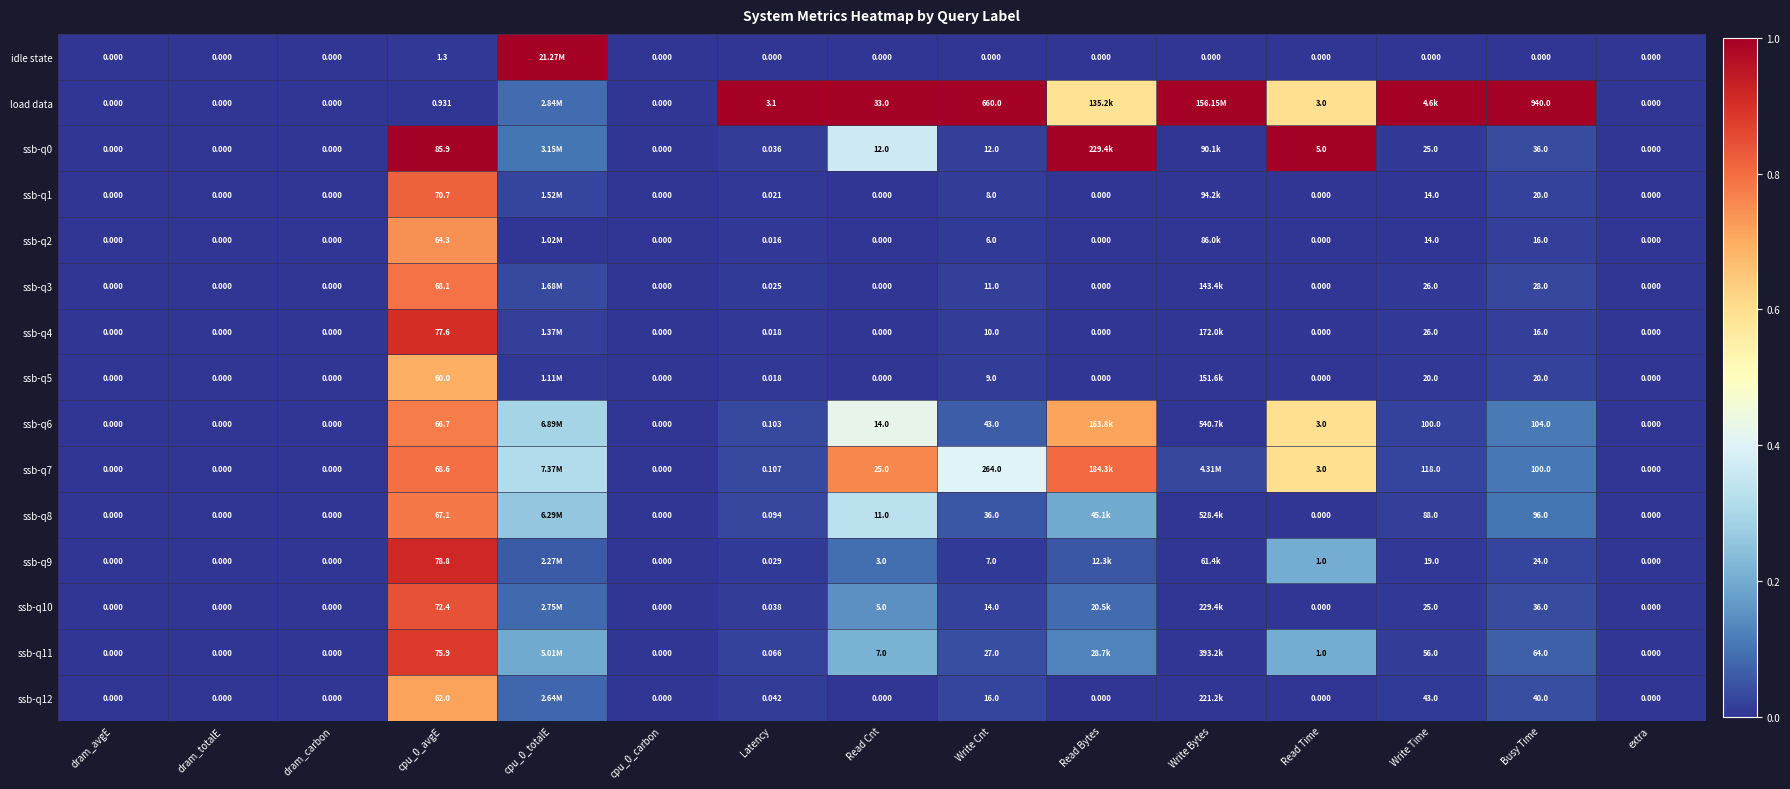

Rank the series at Write Time from highest to lowest value.

load data, ssb-q7, ssb-q6, ssb-q8, ssb-q11, ssb-q12, ssb-q3, ssb-q4, ssb-q0, ssb-q10, ssb-q5, ssb-q9, ssb-q1, ssb-q2, idle state